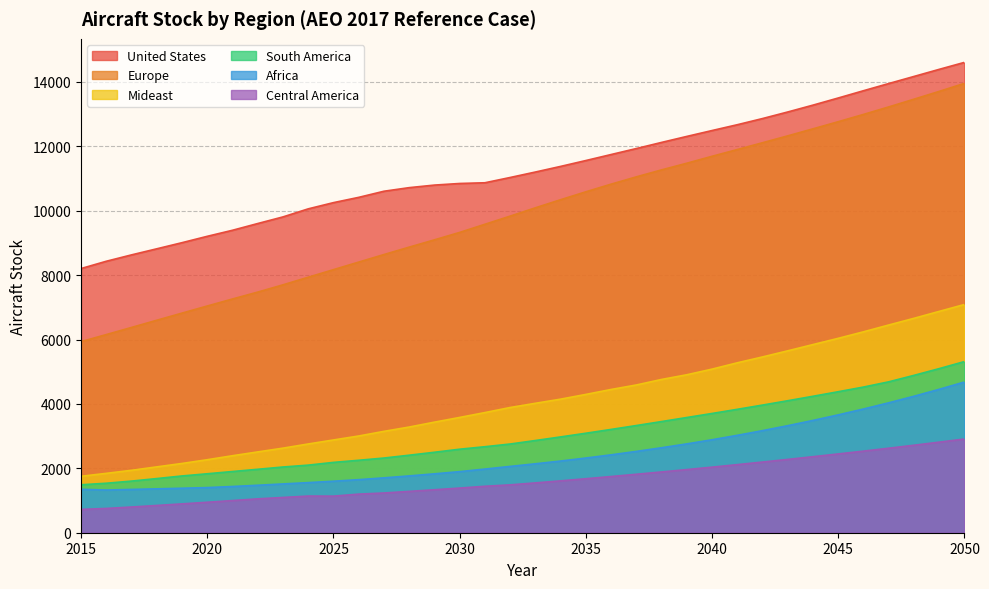

True or false: Mideast has a value of 5080.9 at 2040.

True